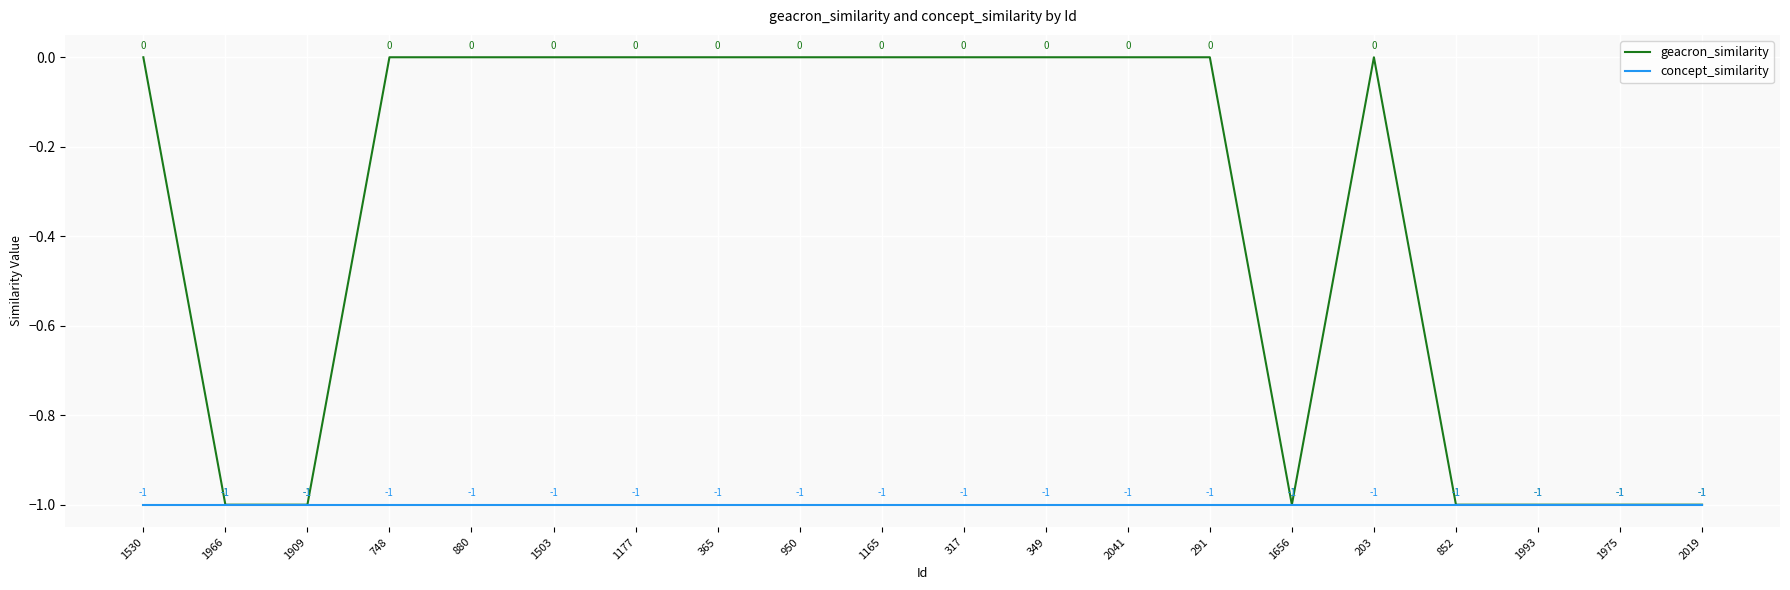

Rank the series by their average value, from highest to lowest.

geacron_similarity, concept_similarity